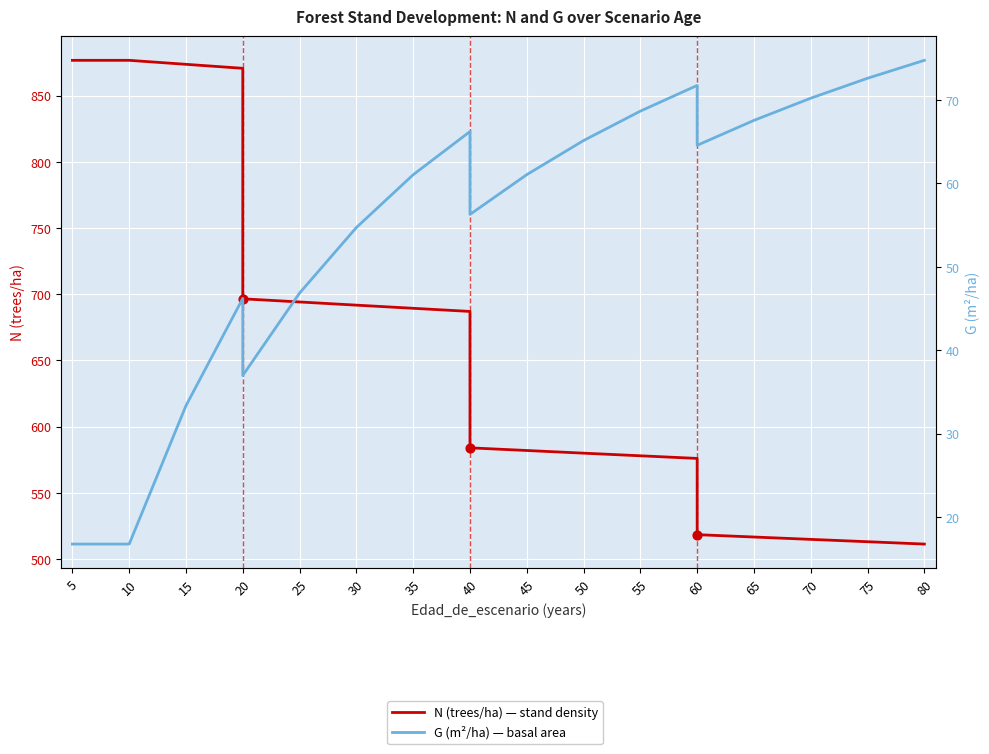

Which series contains the highest Y value?

N (trees/ha)